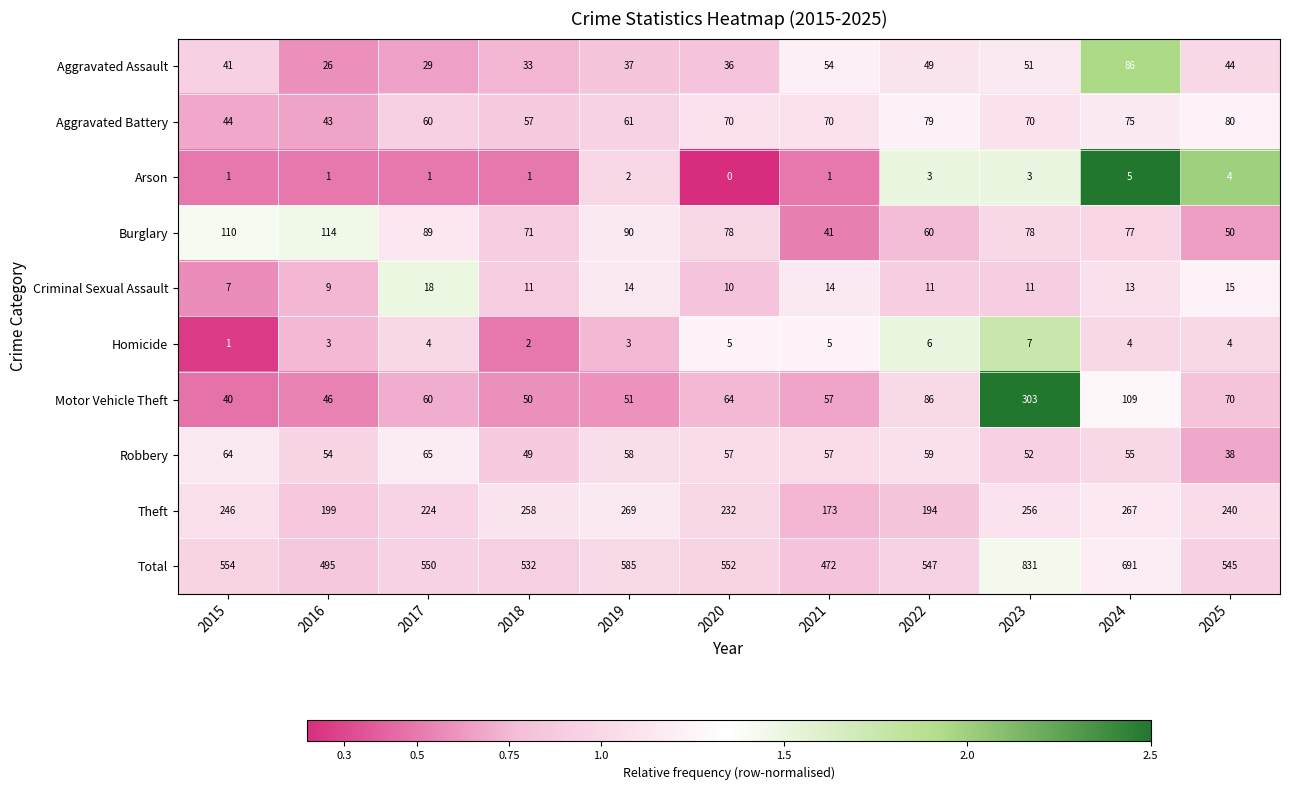

Rank the series at 2024 from lowest to highest value.

Homicide, Arson, Criminal Sexual Assault, Robbery, Aggravated Battery, Burglary, Aggravated Assault, Motor Vehicle Theft, Theft, Total